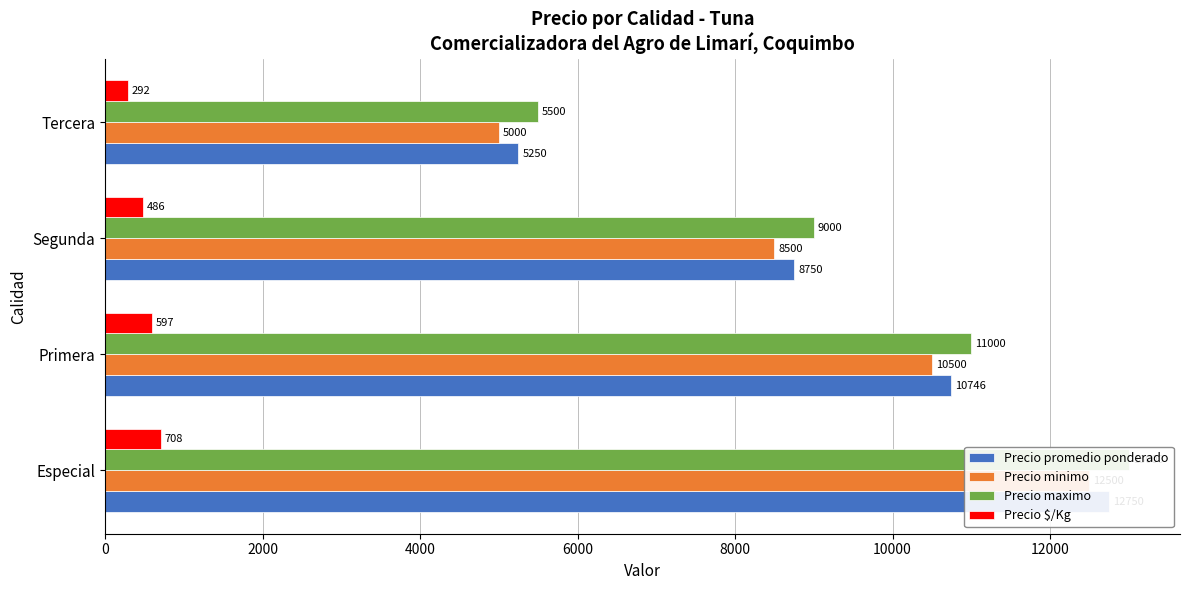

Which series changed the most between Segunda and Tercera?

Precio promedio ponderado